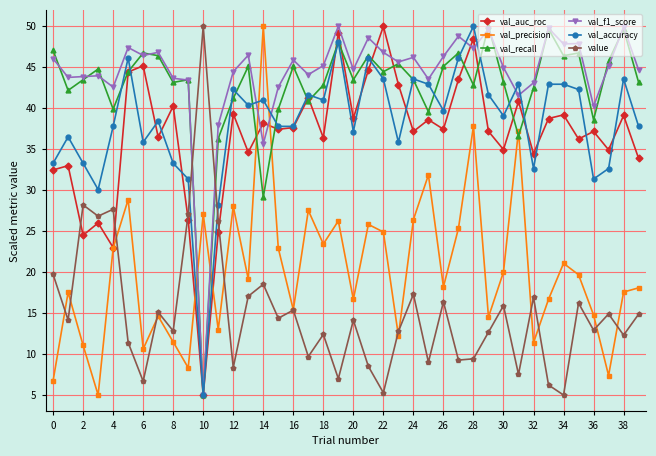

True or false: value and val_recall cross at least once.

True